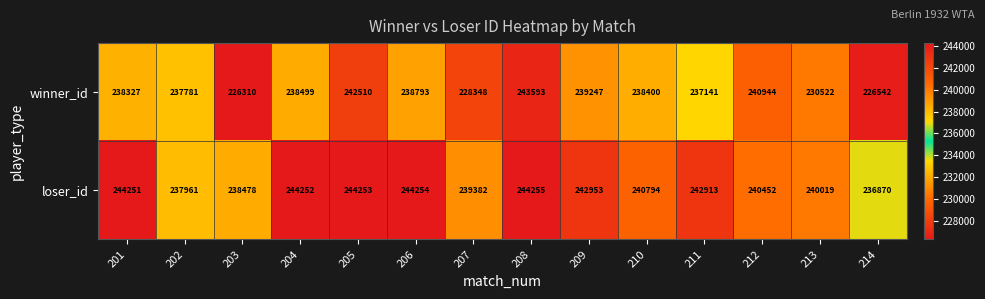

Which category has the highest value in the loser_id series?

208